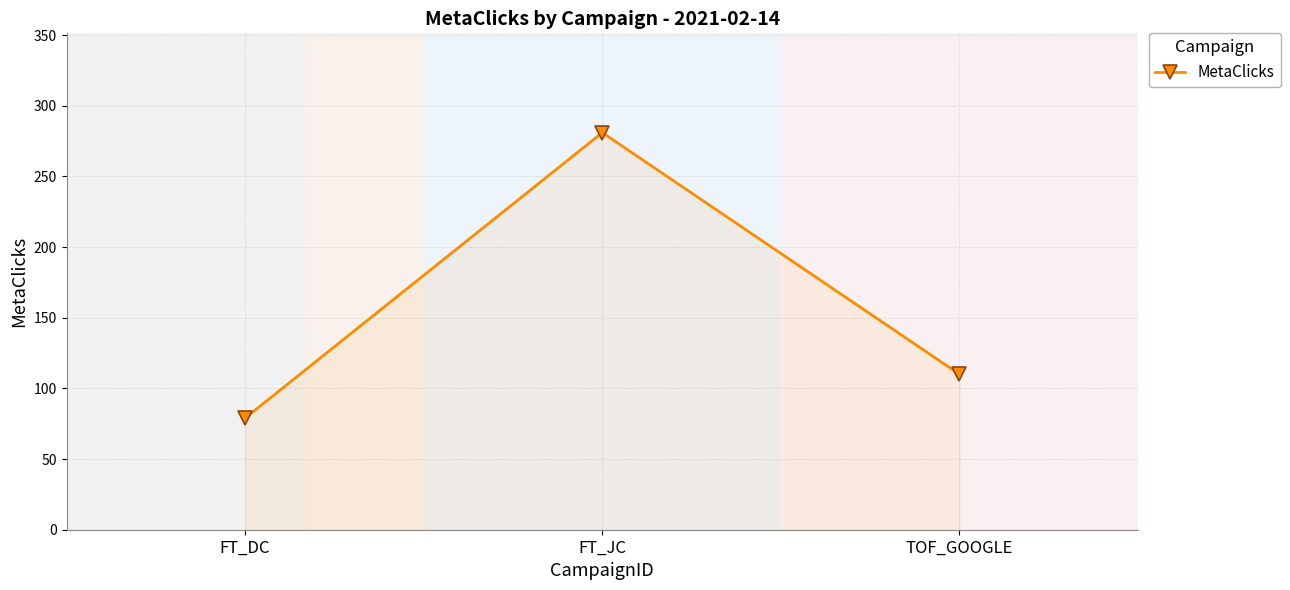

Reading right to left, what are all the values shown in this chart?

TOF_GOOGLE=110	FT_JC=281	FT_DC=79